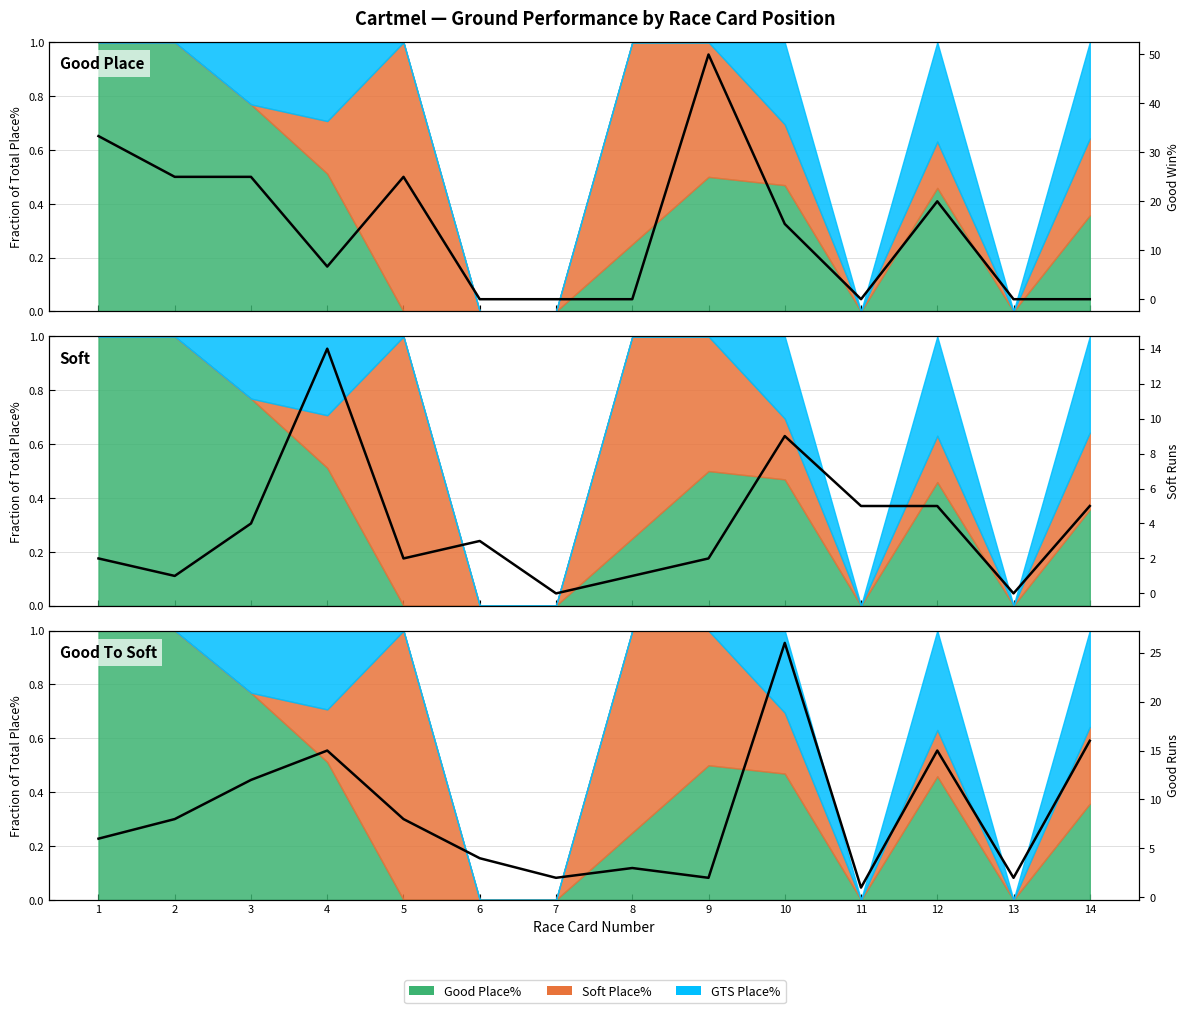

At which label is Soft Runs closest to 7?

10